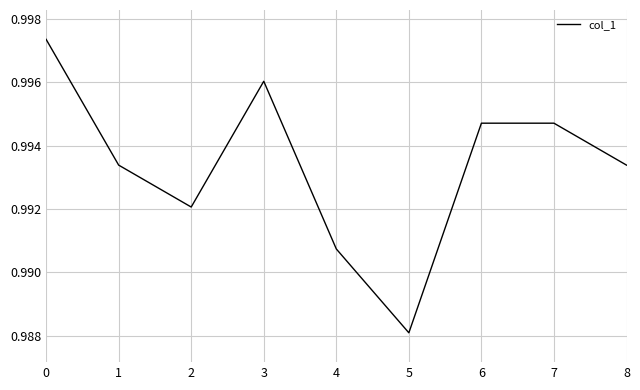

At which label is the value closest to 0?

5